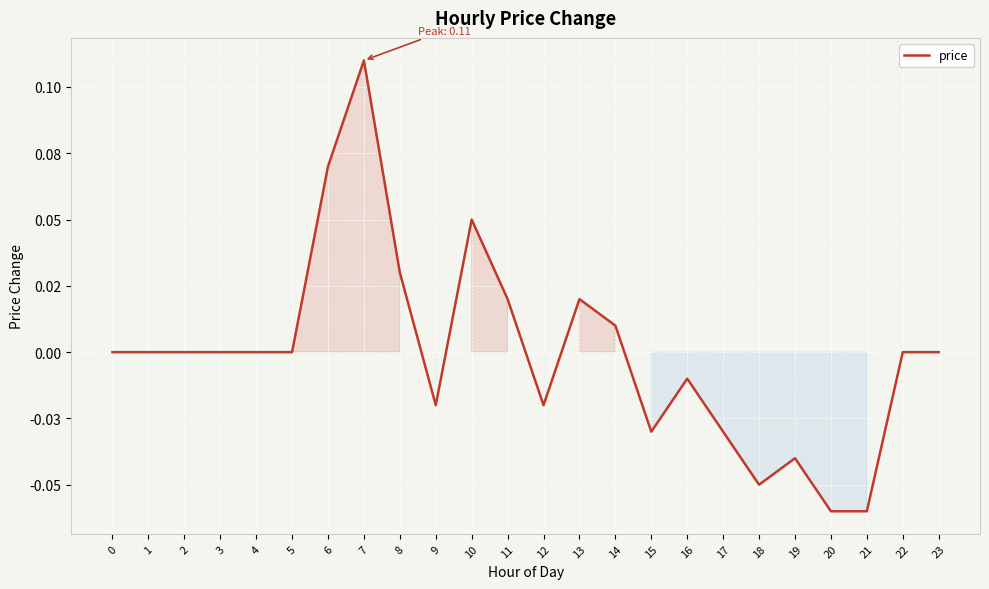

Is it true that the value at 3 is -0.1?

False